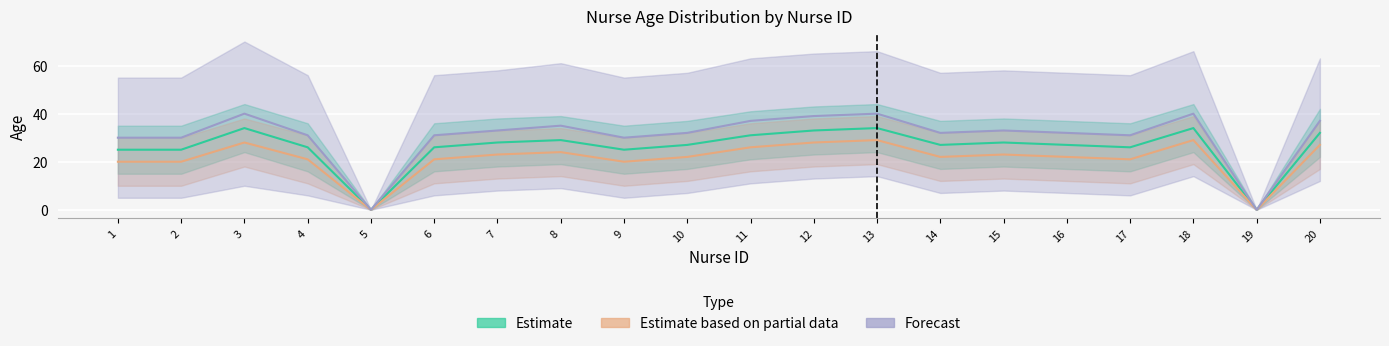

Where is the first local minimum for Estimate based on partial data?

5